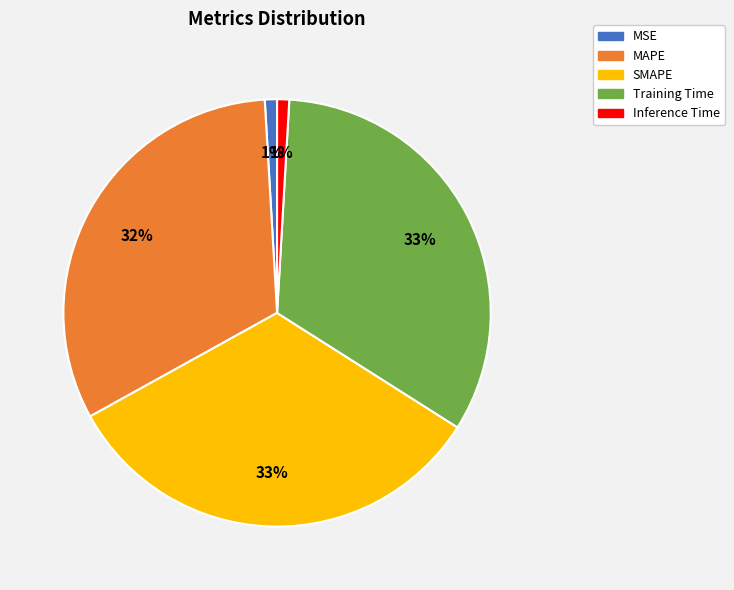

The Inference Time slice represents 1% of the pie. True or false?

True